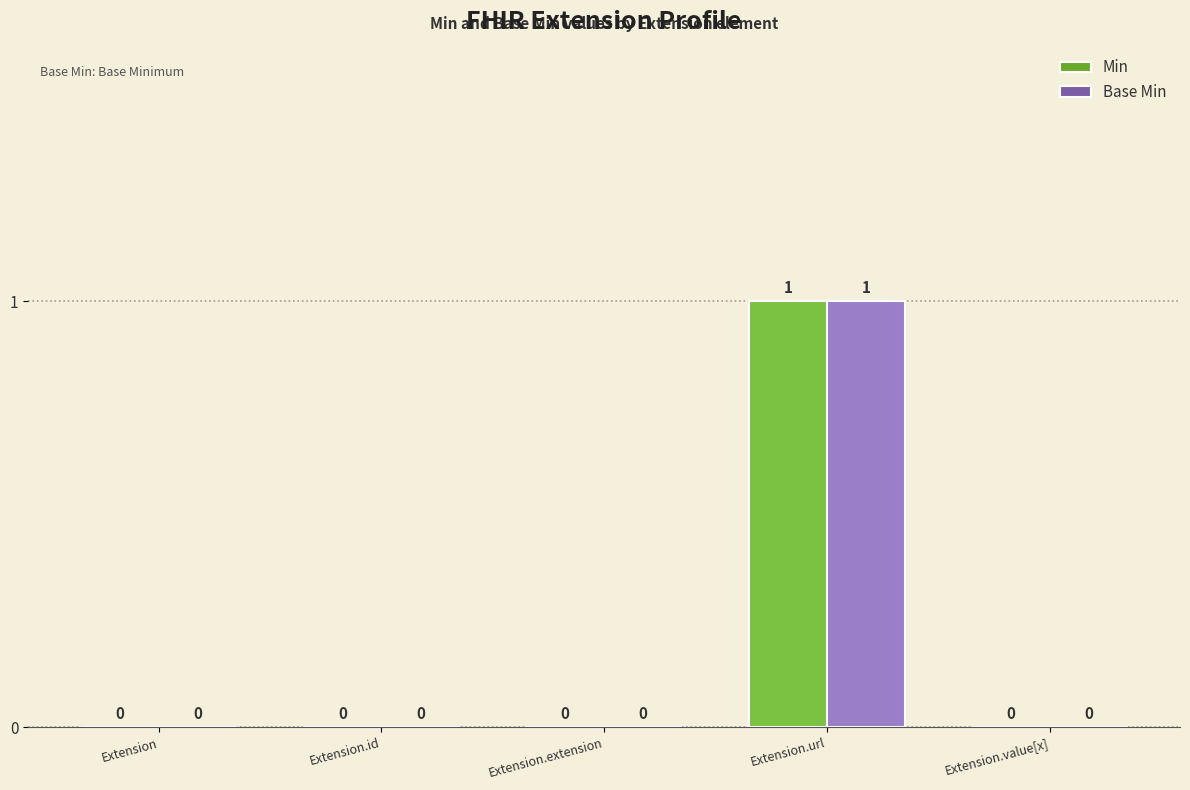

At which category is the sum across all series the highest?

Extension.url